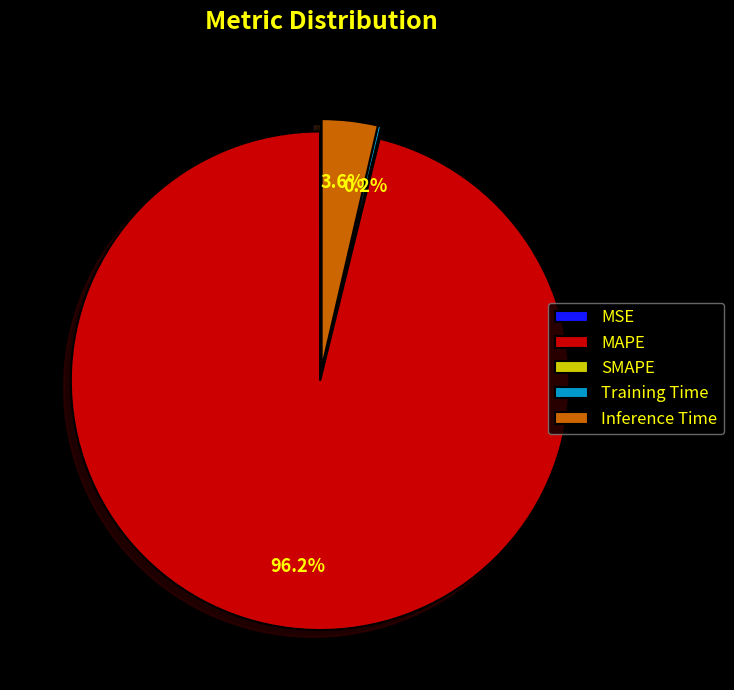

To the nearest percent, what portion does Inference Time represent?

4%